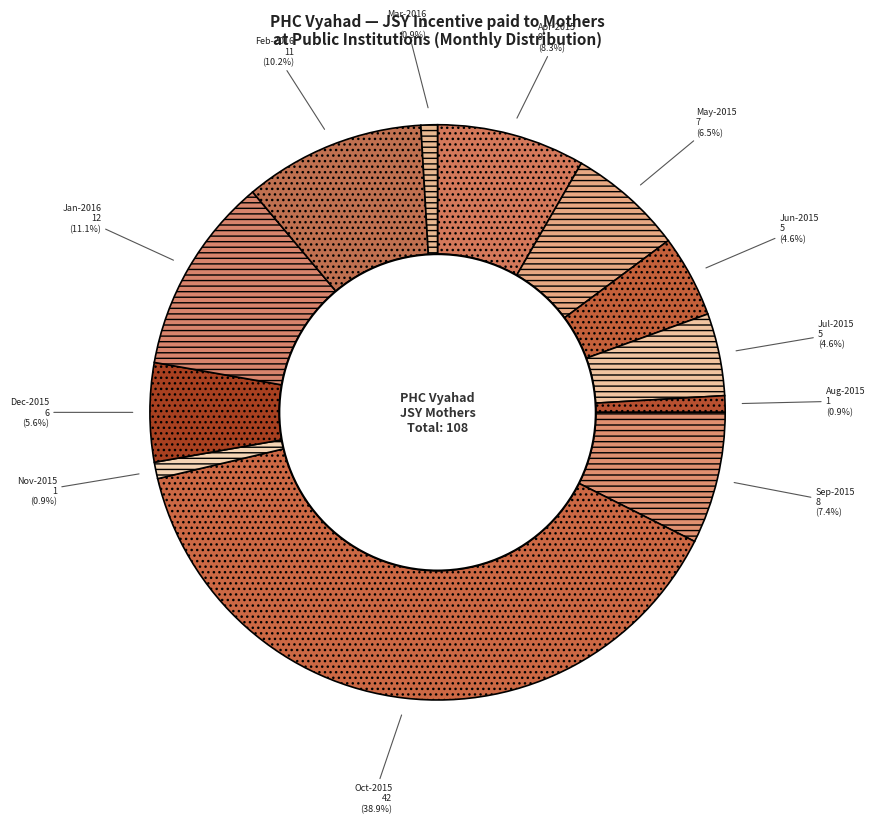

What percentage do May-2015 and Jul-2015 together represent?

11.1%